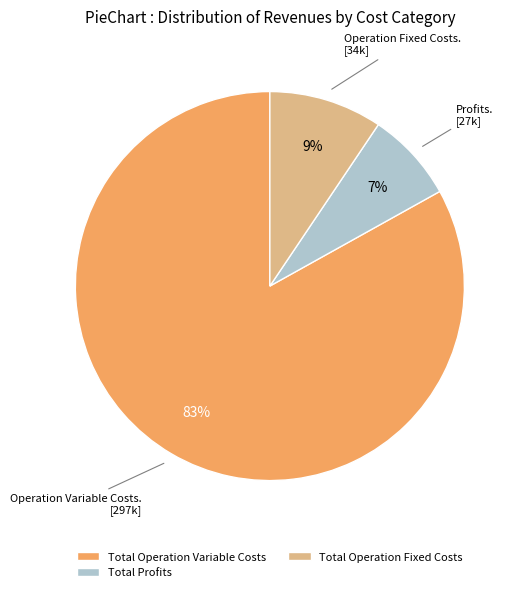

Rank the categories by value from highest to lowest.

Total Operation Variable Costs, Total Operation Fixed Costs, Total Profits